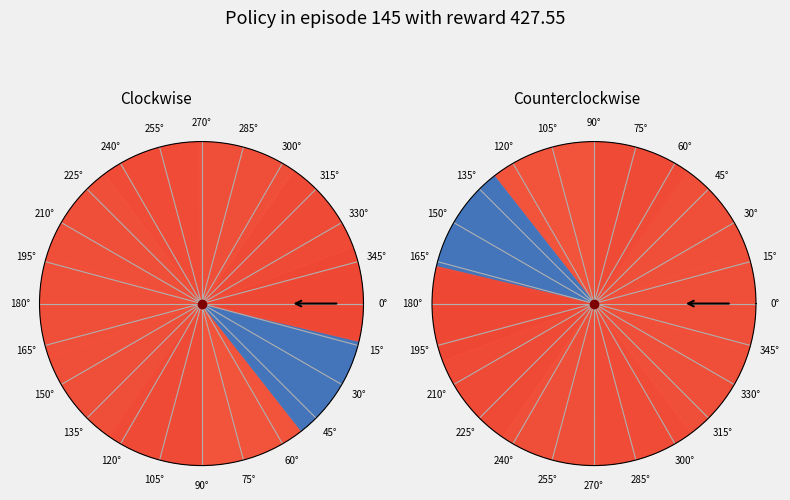

What is the largest slice in the pie chart?

2